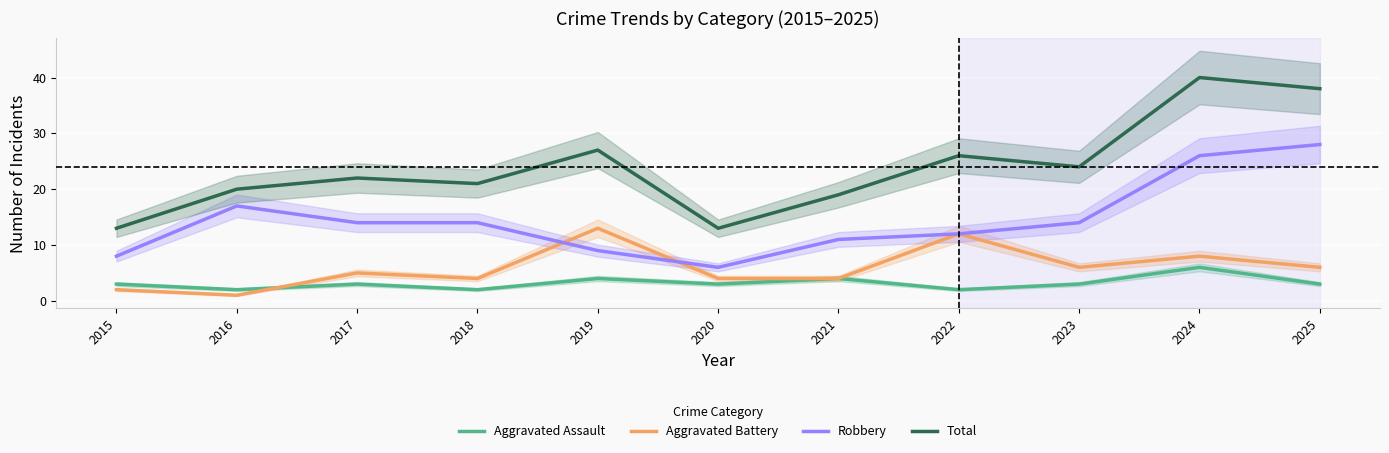

What is the value of the Aggravated Battery point at the 5th from the left?

13